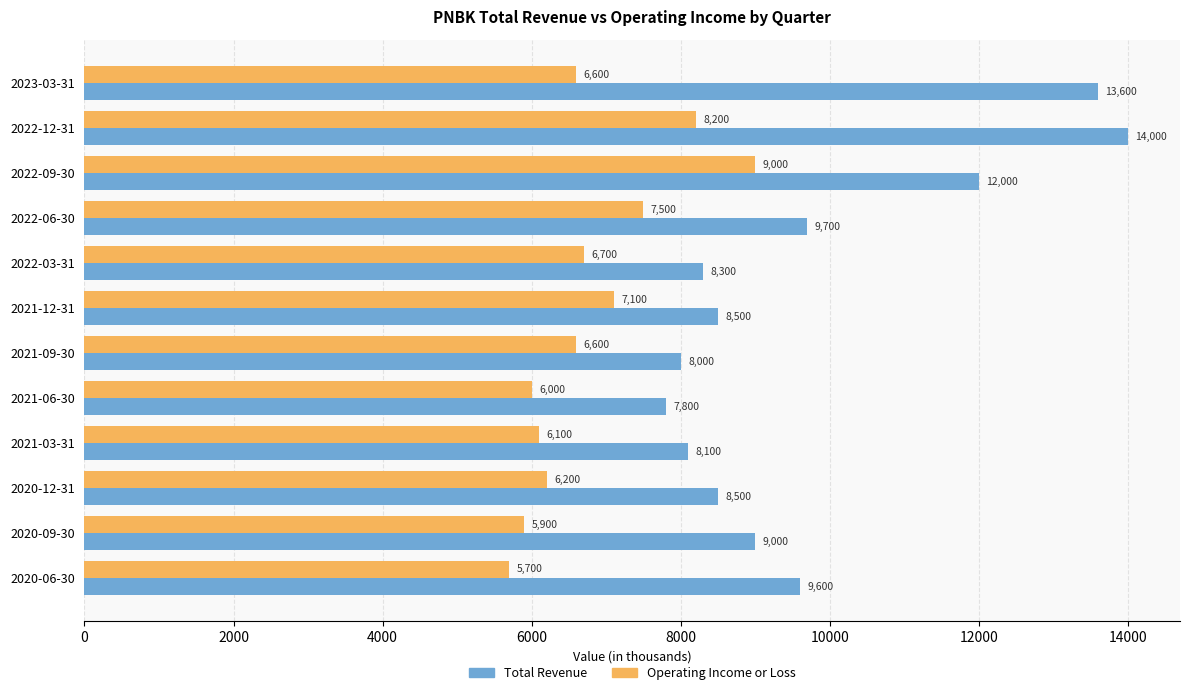

At which label does Operating Income or Loss reach its peak?

2022-09-30